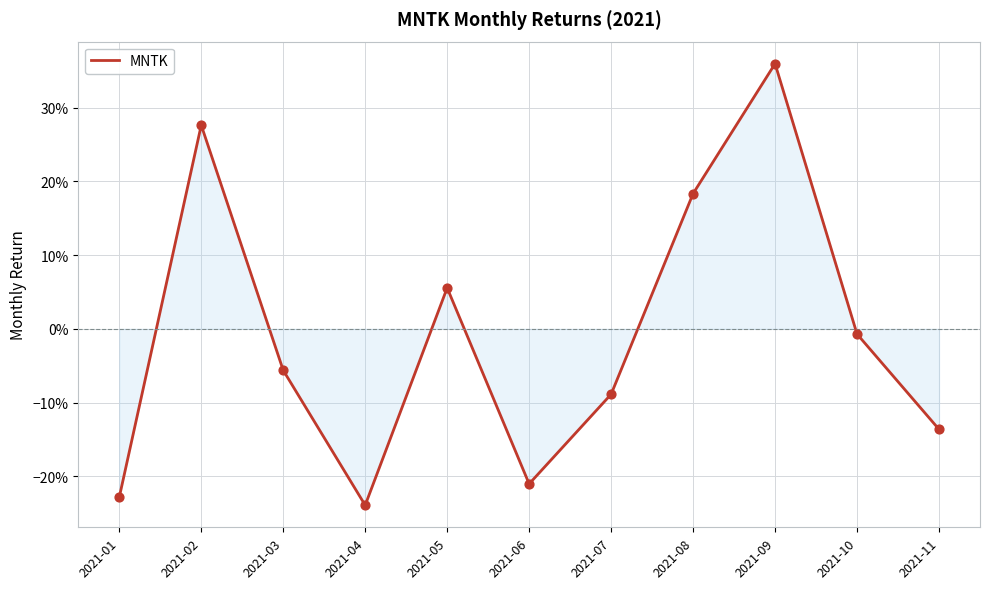

Between 2021-10 and 2021-05, which is larger?

2021-05